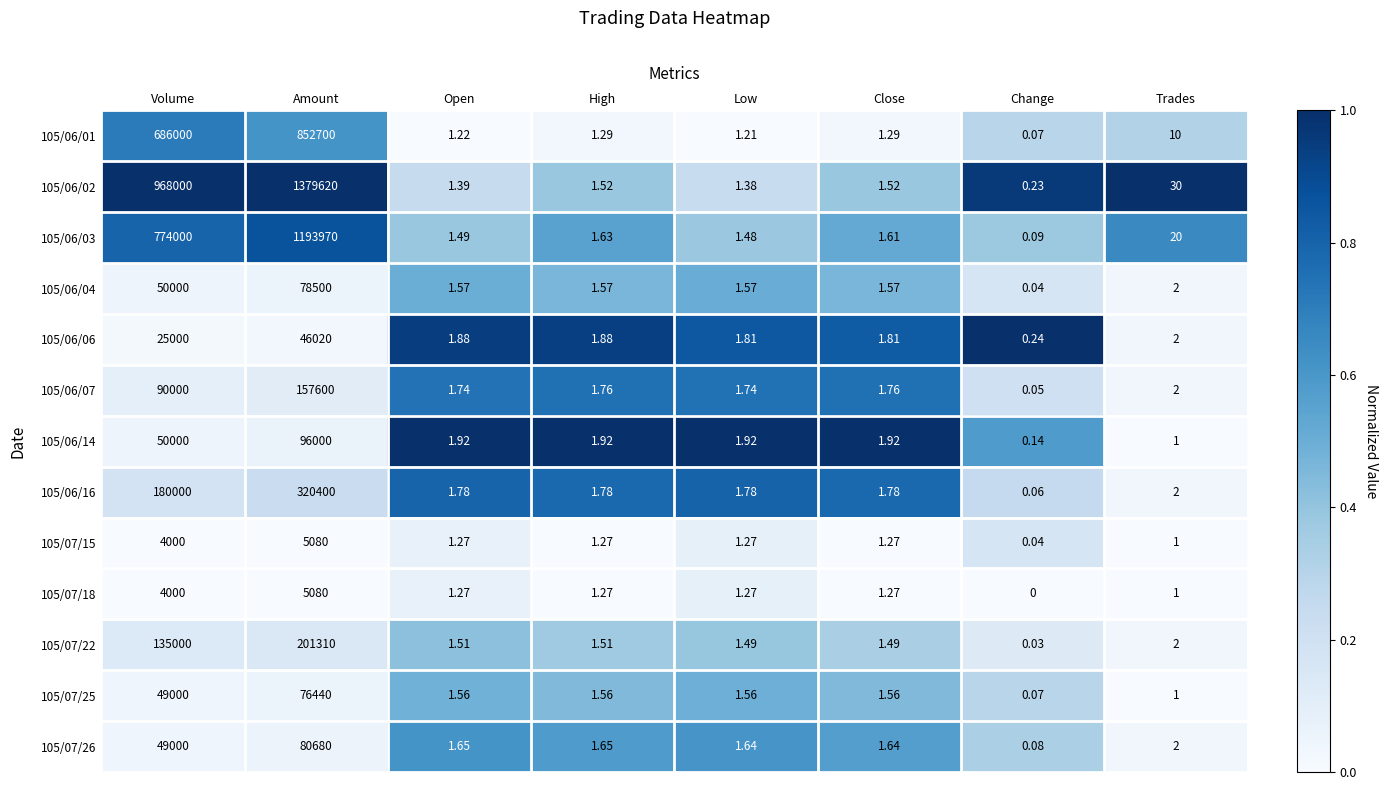

At which category does the chart reach its minimum across all series?

Change